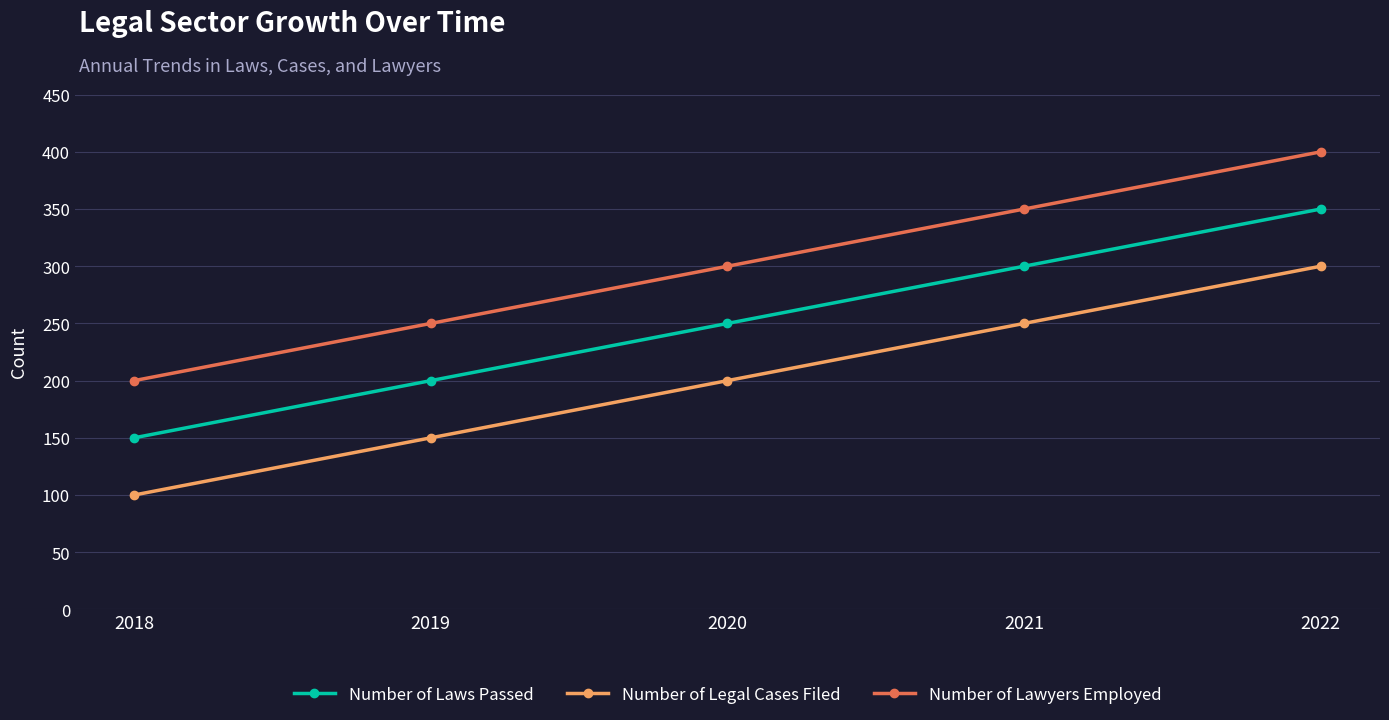

List the series in order of their peak value, highest first.

Number of Lawyers Employed, Number of Laws Passed, Number of Legal Cases Filed